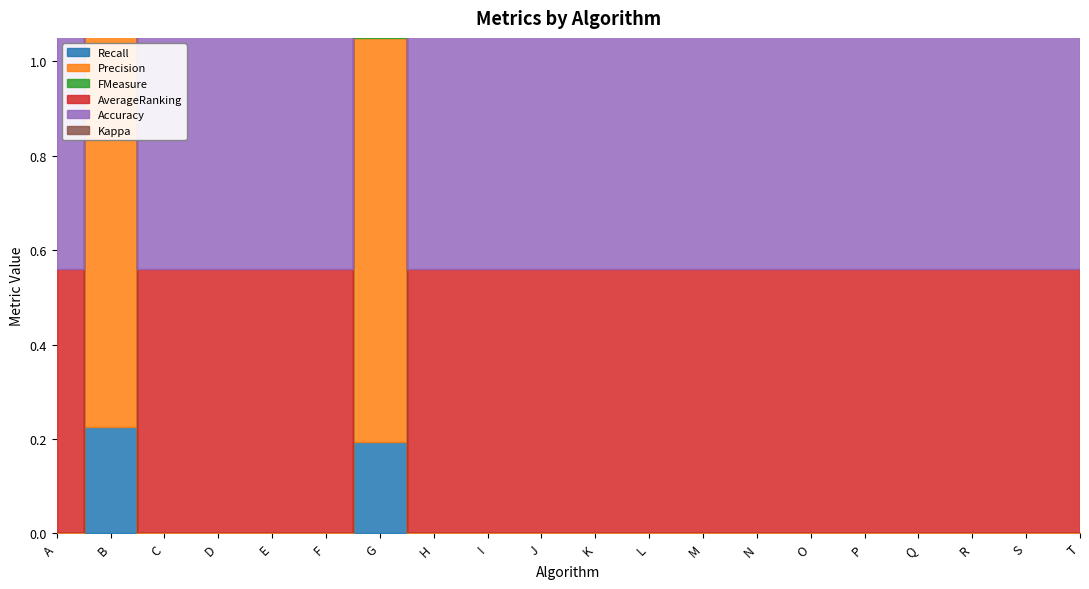

What is the average value of the Accuracy series?

0.7